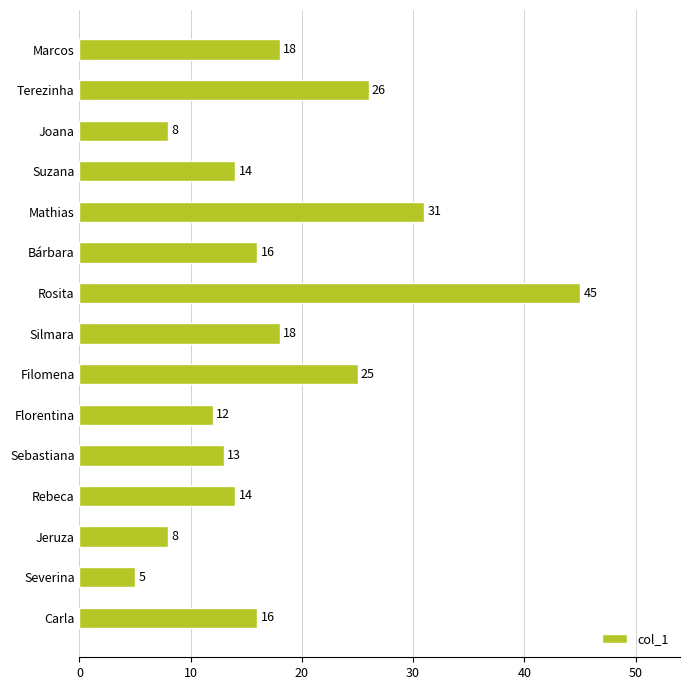

True or false: the data shows 14 at Suzana.

True